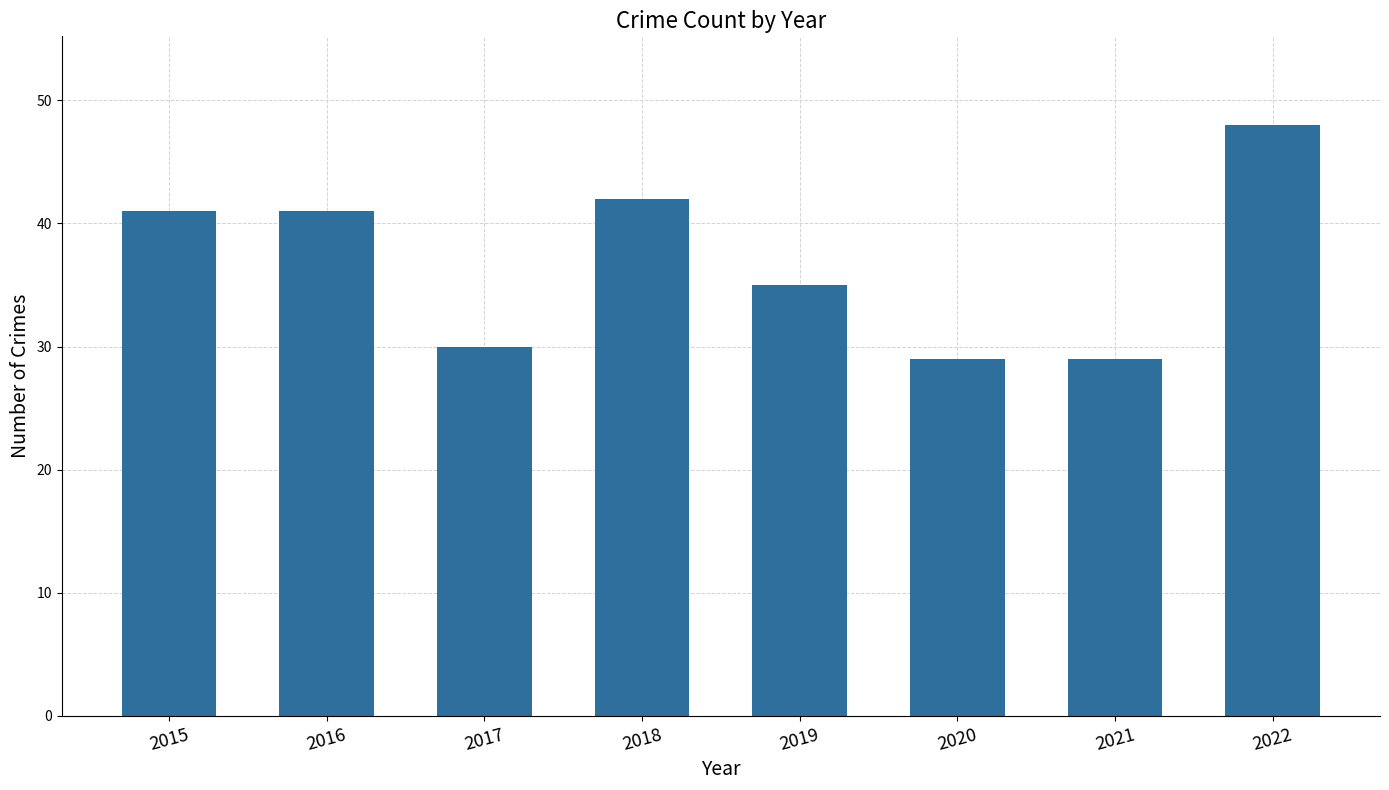

What is the value of the 8th bar from the left?

48